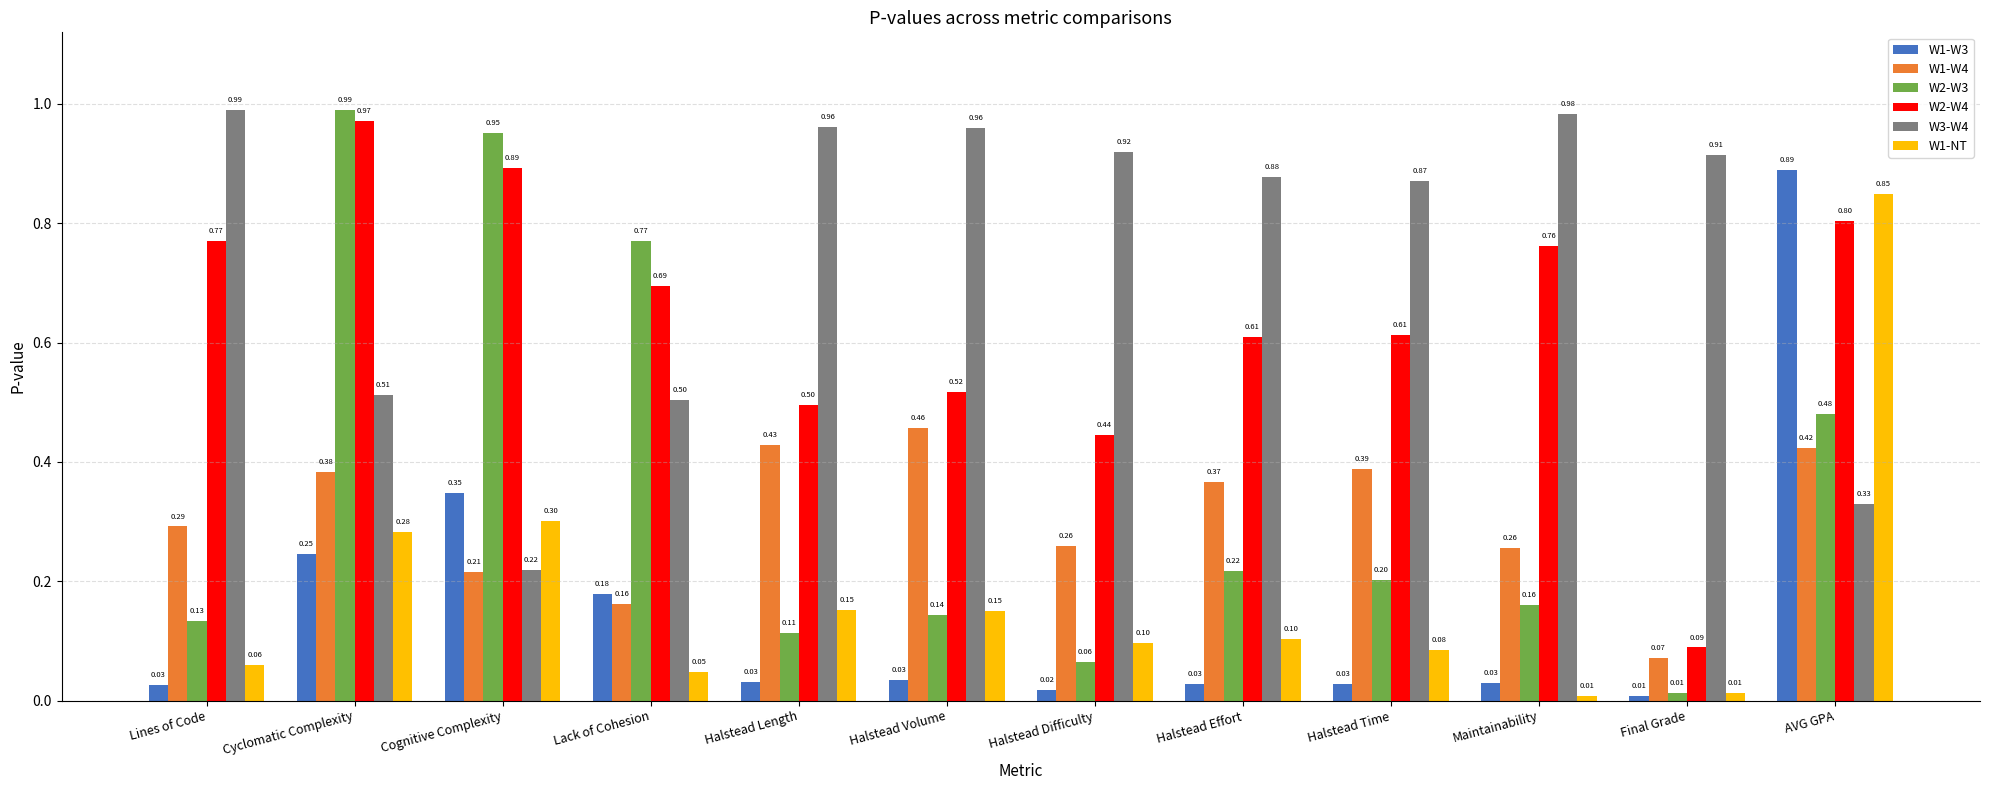

At how many categories does at least one series exceed 0?

12